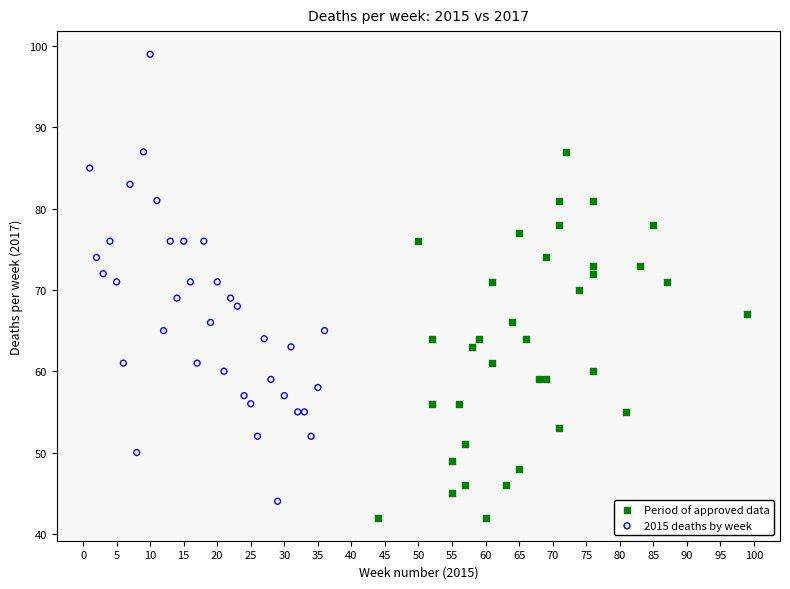

Which series contains the highest Y value?

2015 deaths by week